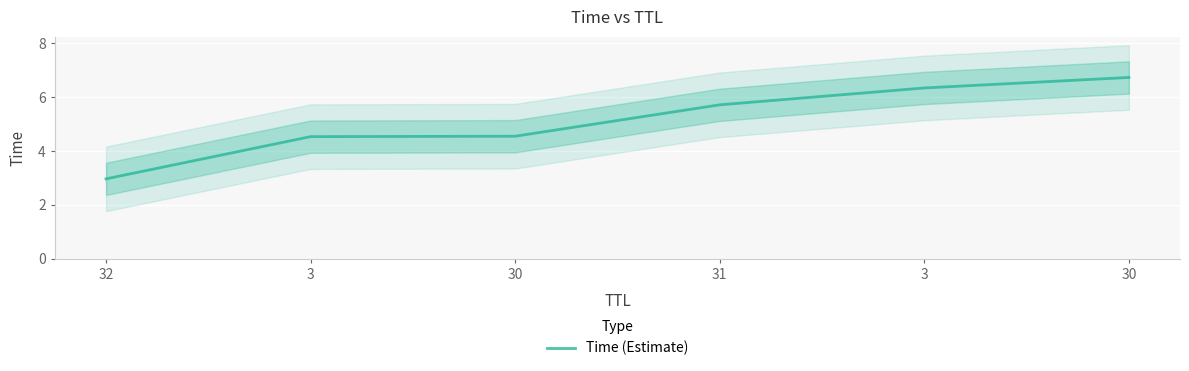

Rank the categories by value from highest to lowest.

30, 3, 31, 30, 3, 32